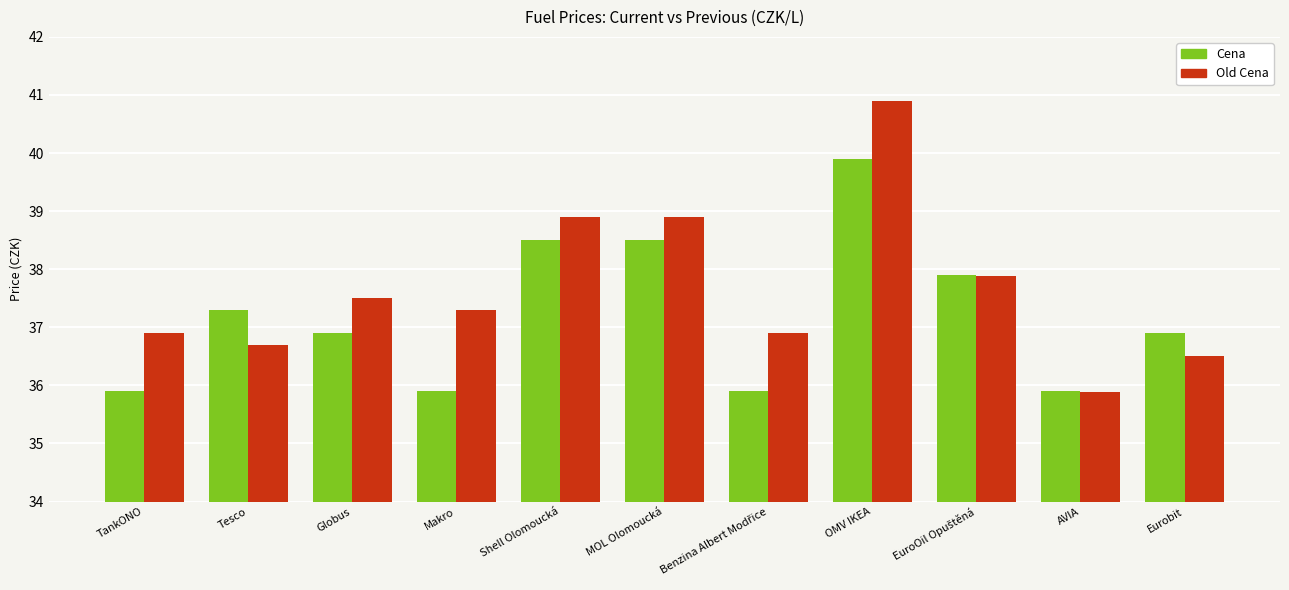

What is the difference between the maximum and minimum values in the Old Cena series?

5.0